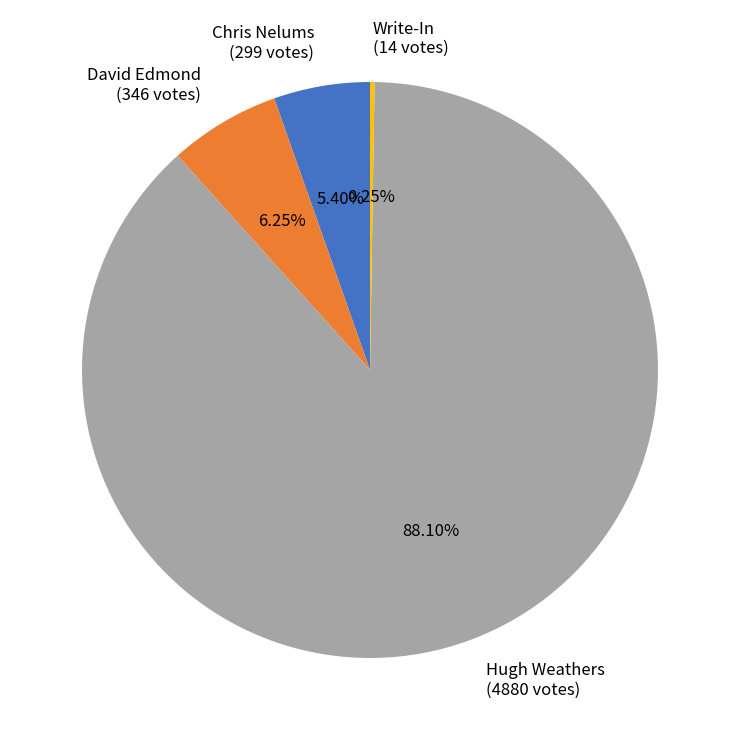

What is the ratio of the value at Hugh Weathers (4880 votes) to the value at David Edmond (346 votes)?

14.1